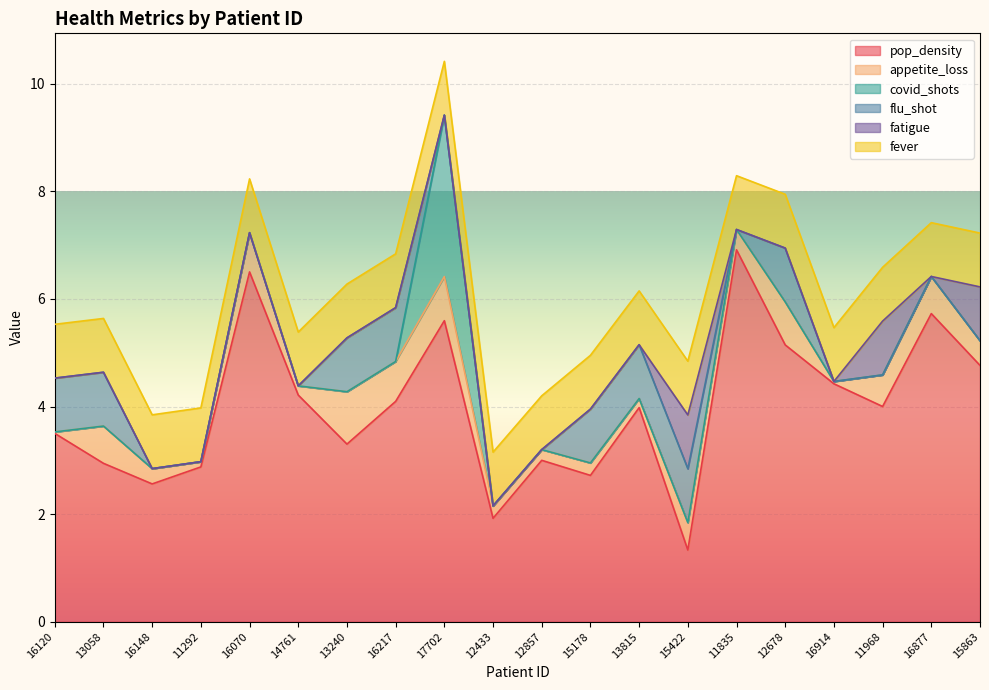

Is the value of fatigue at 13815 greater than the value of appetite_loss at 15422?

No